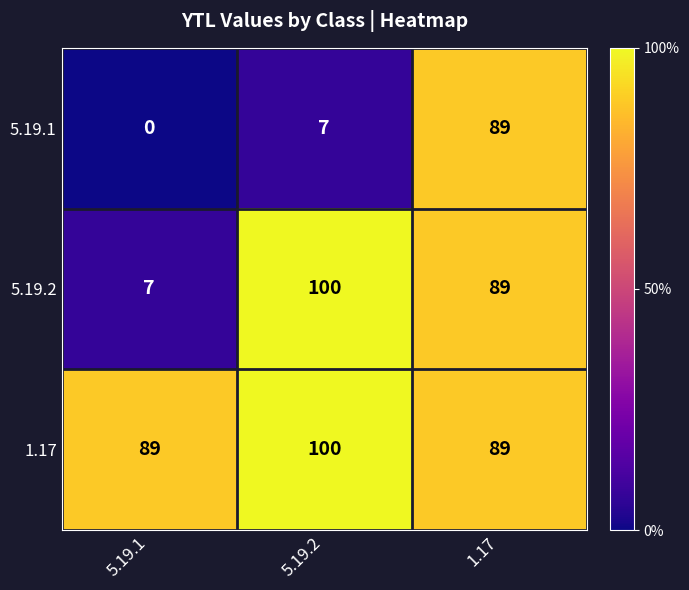

Which series has the widest spread of values?

5.19.2